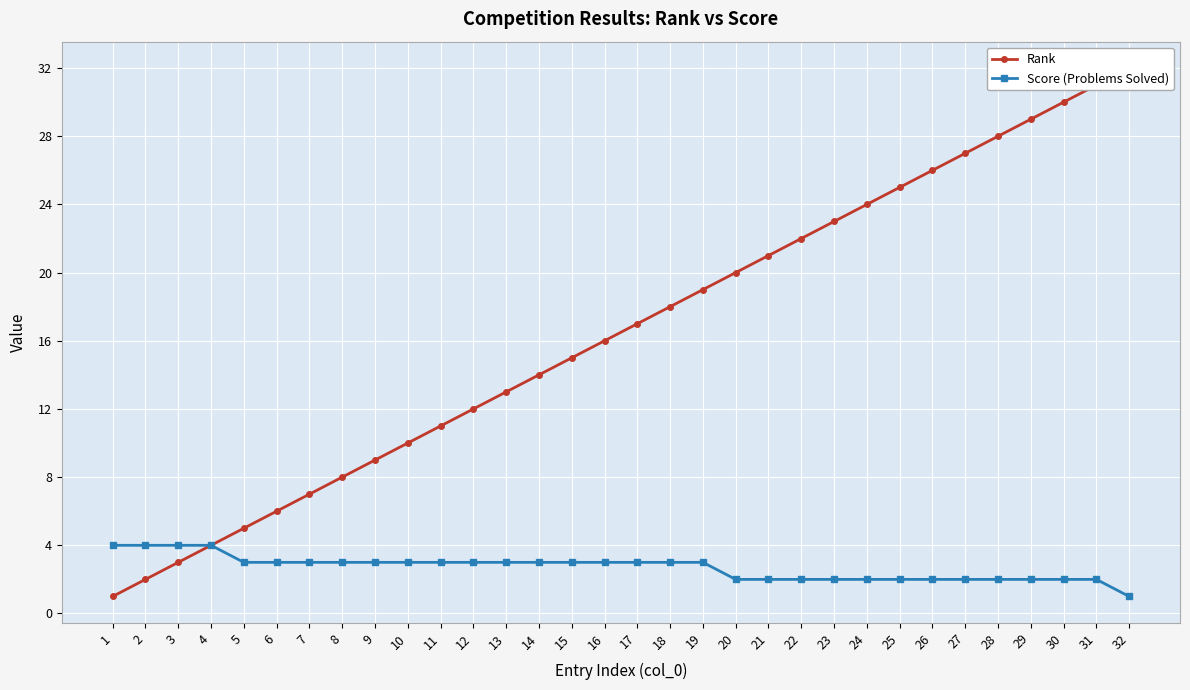

True or false: Score (Problems Solved) has more than 0 points higher than both neighbors.

False